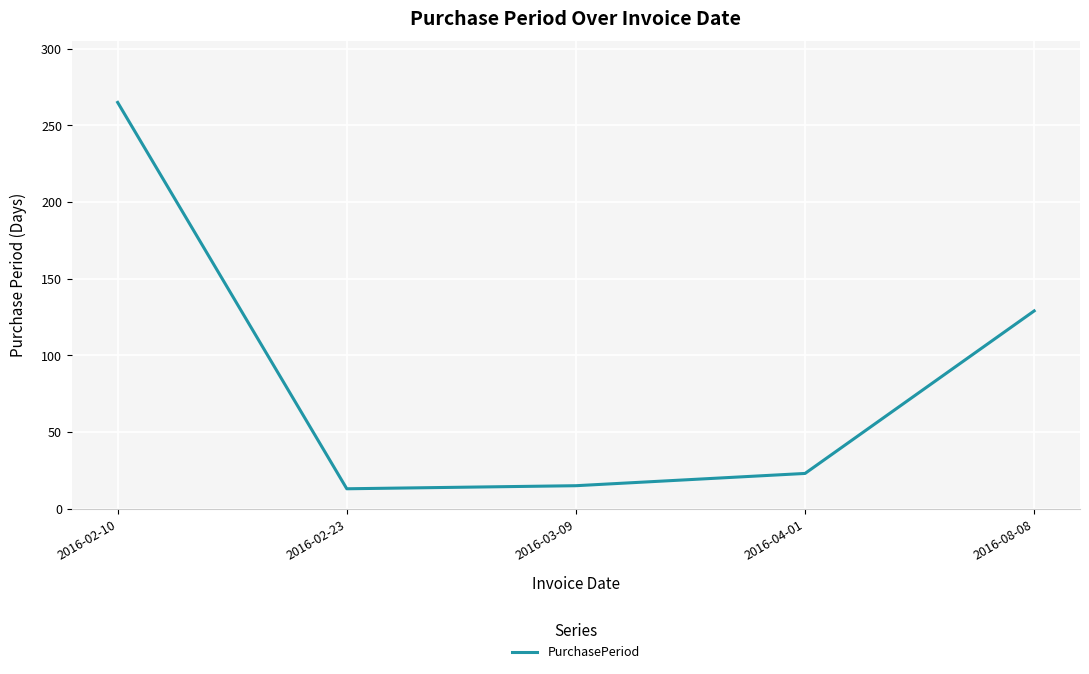

The value at 2016-02-10 is 106. True or false?

False